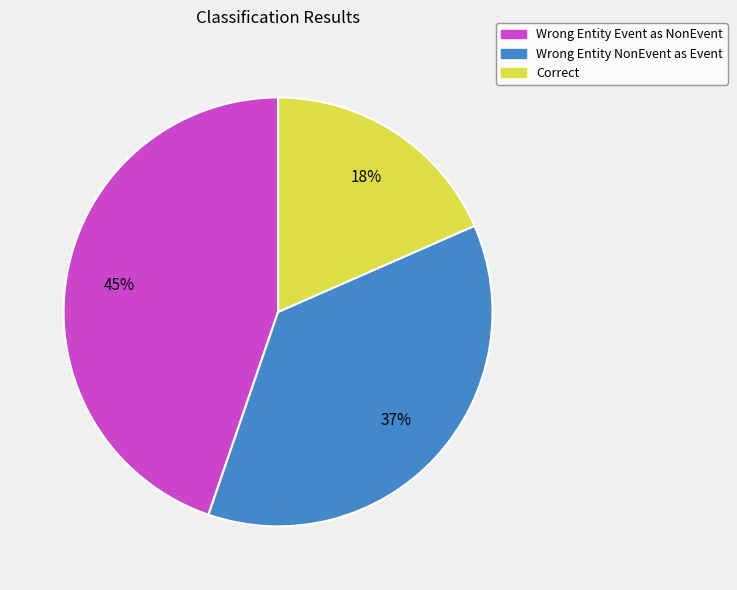

Is there any slice that represents more than half of the pie?

No